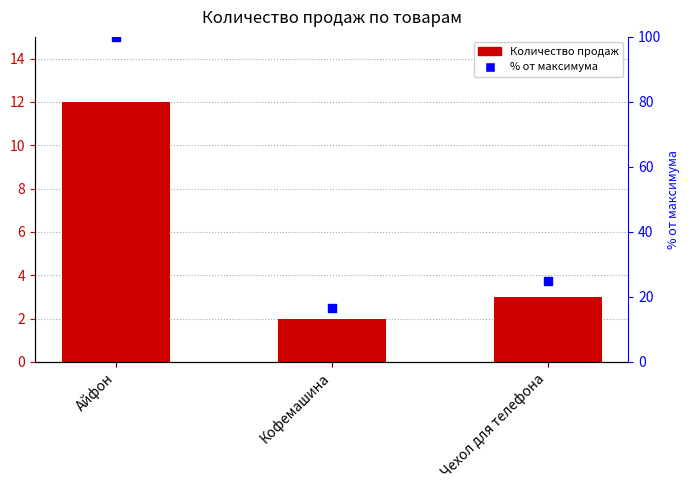

At which category is the sum across all series the highest?

Айфон